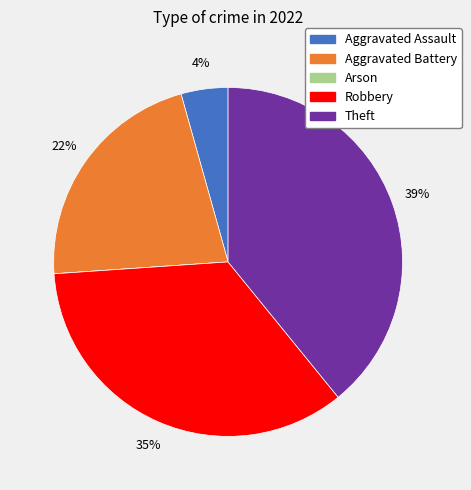

What percentage is the Aggravated Assault slice, to the nearest percent?

4%